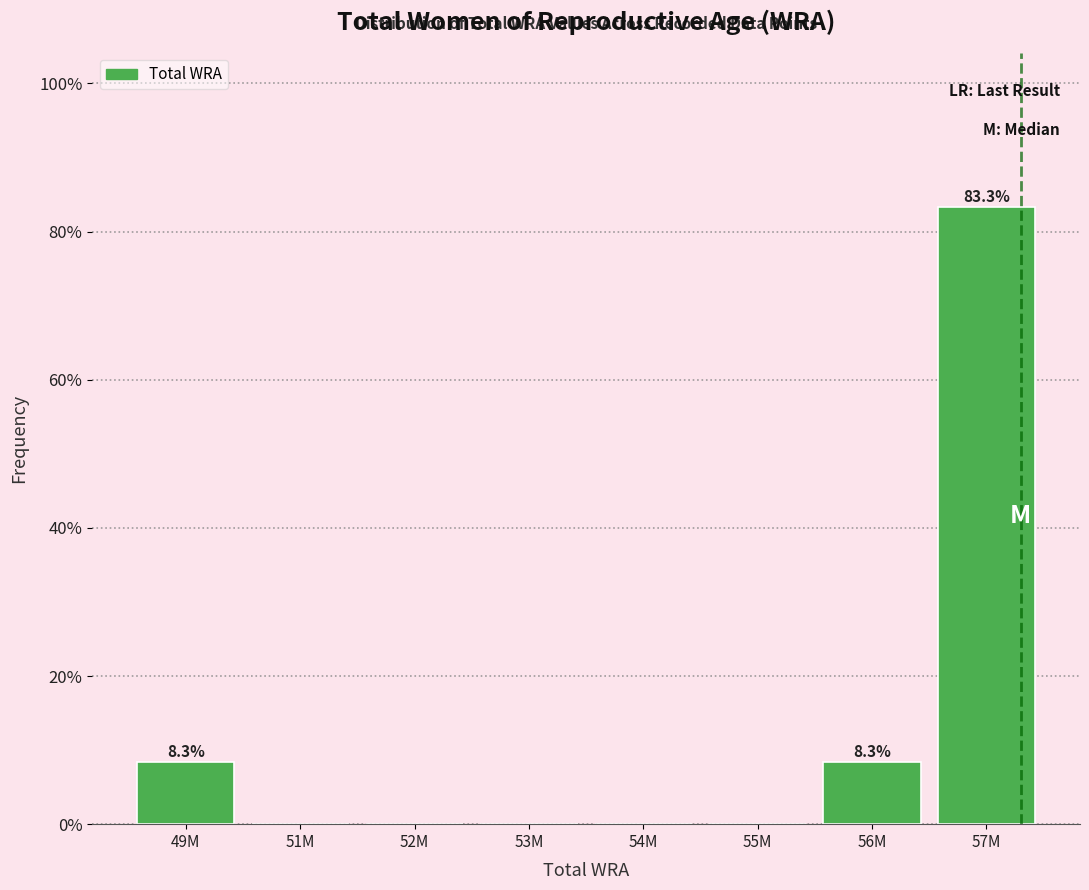

Reading right to left, what are all the values shown in this chart?

57M=83.3	56M=8.3	55M=0.0	54M=0.0	53M=0.0	52M=0.0	51M=0.0	49M=8.3